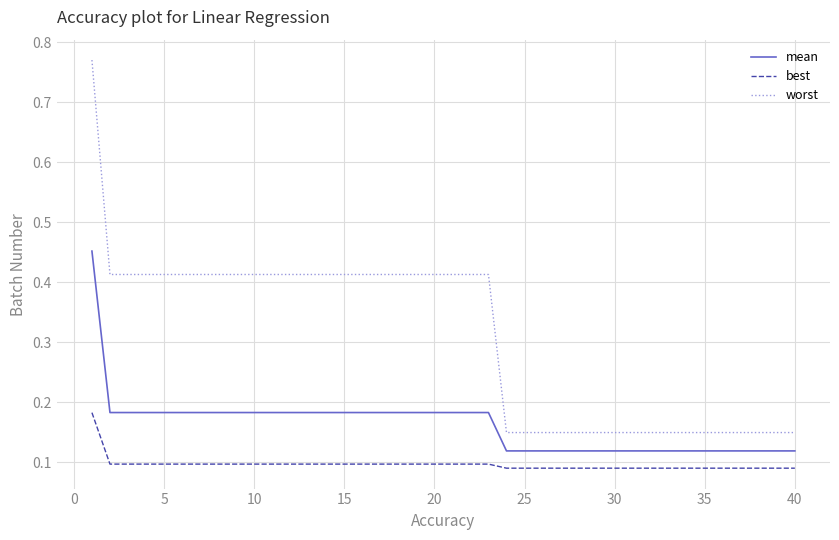

Rank the series by their average value, from lowest to highest.

best, mean, worst